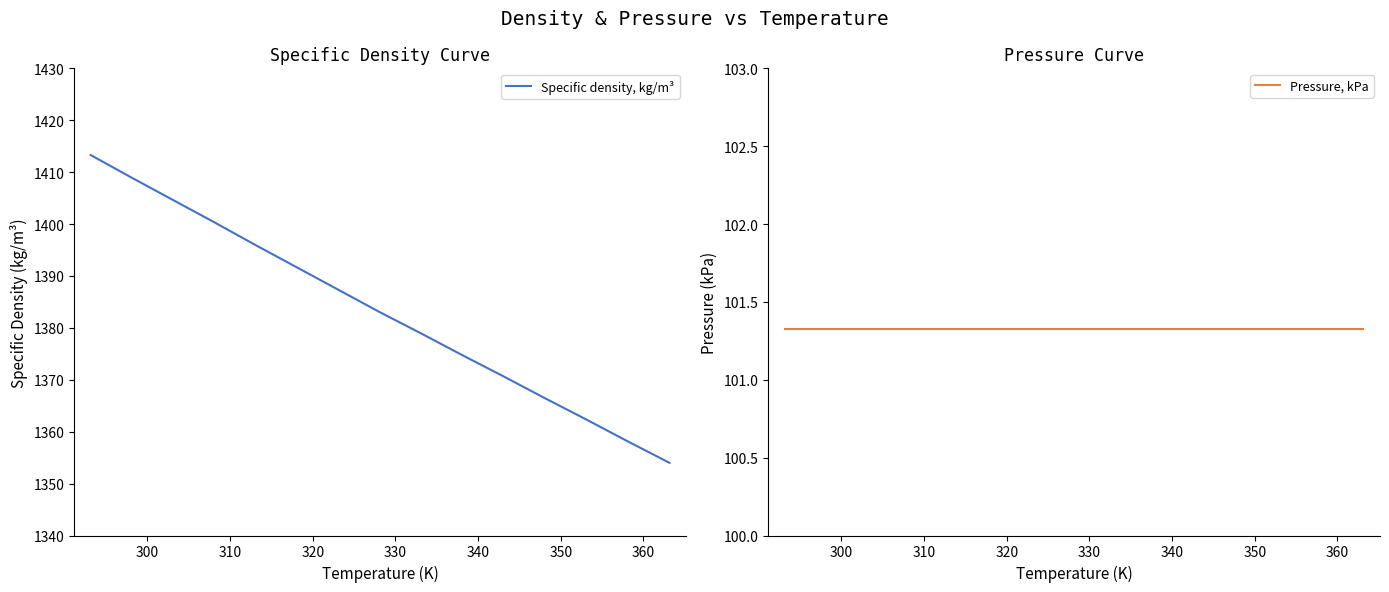

How many values in the Specific density, kg/m³ series exceed 1383?

7